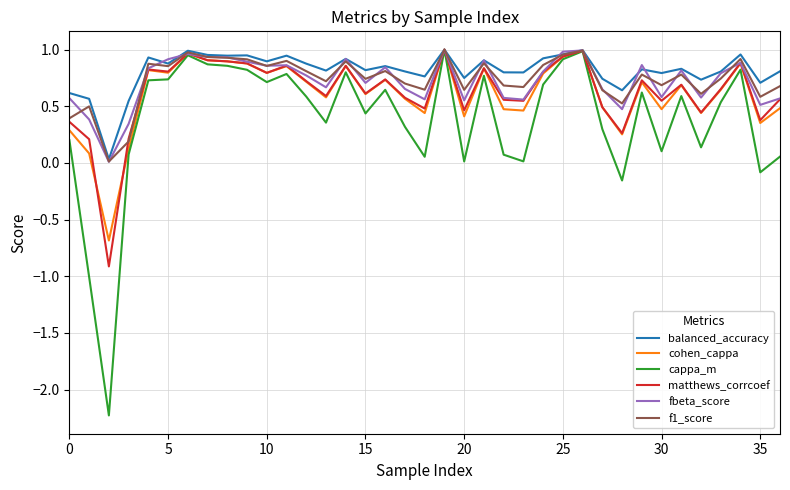

Which series has the largest range (max minus min)?

cappa_m